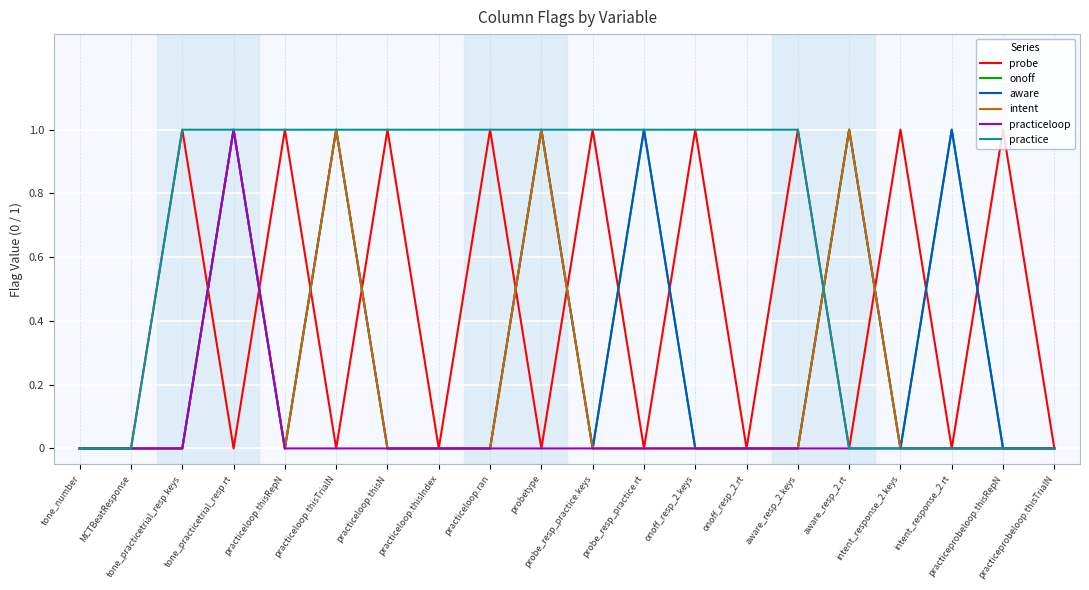

Is this an area chart (filled region under the line)?

No